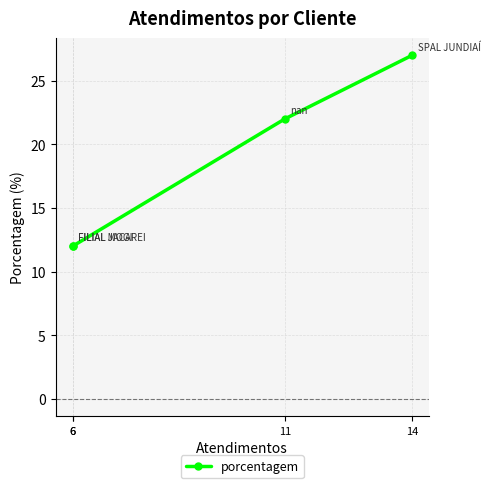

Which has a higher value, 6 or 14?

14